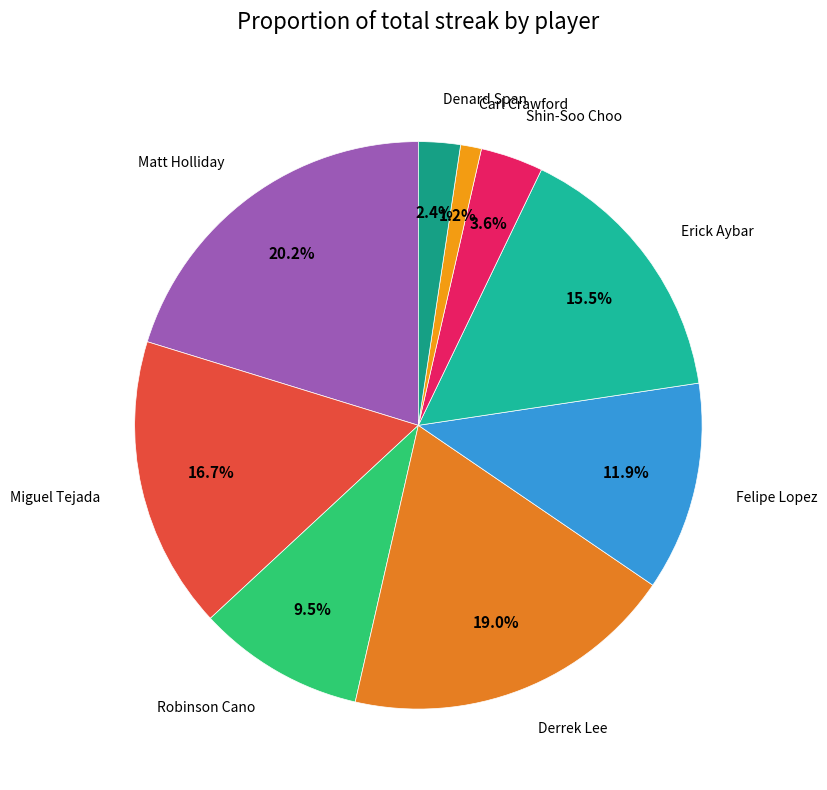

To the nearest percent, what is the average slice percentage?

11%